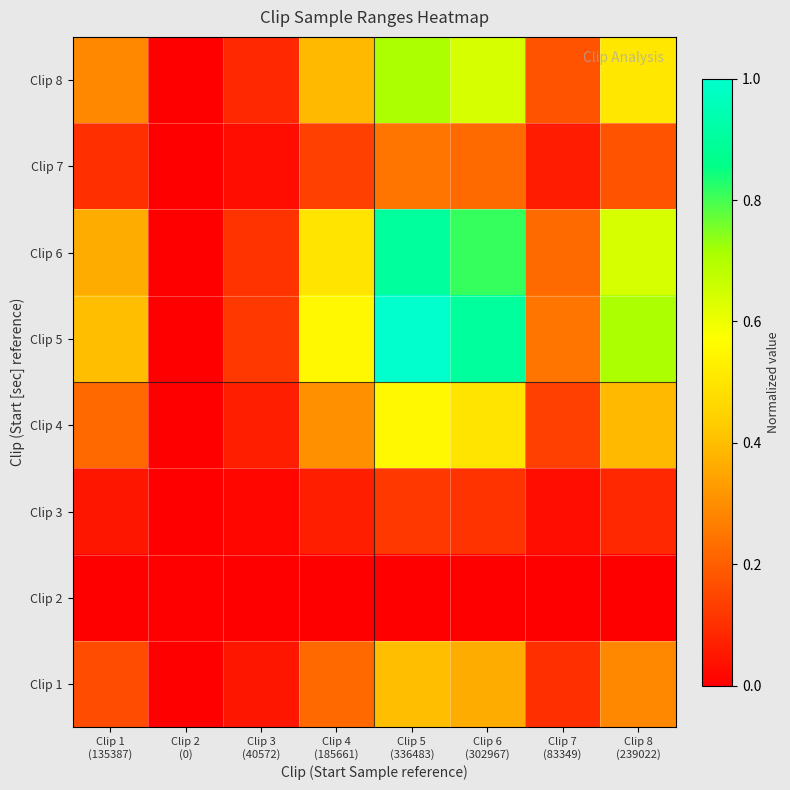

What is the difference between the highest and lowest values at Clip 3
(40572)?

0.1